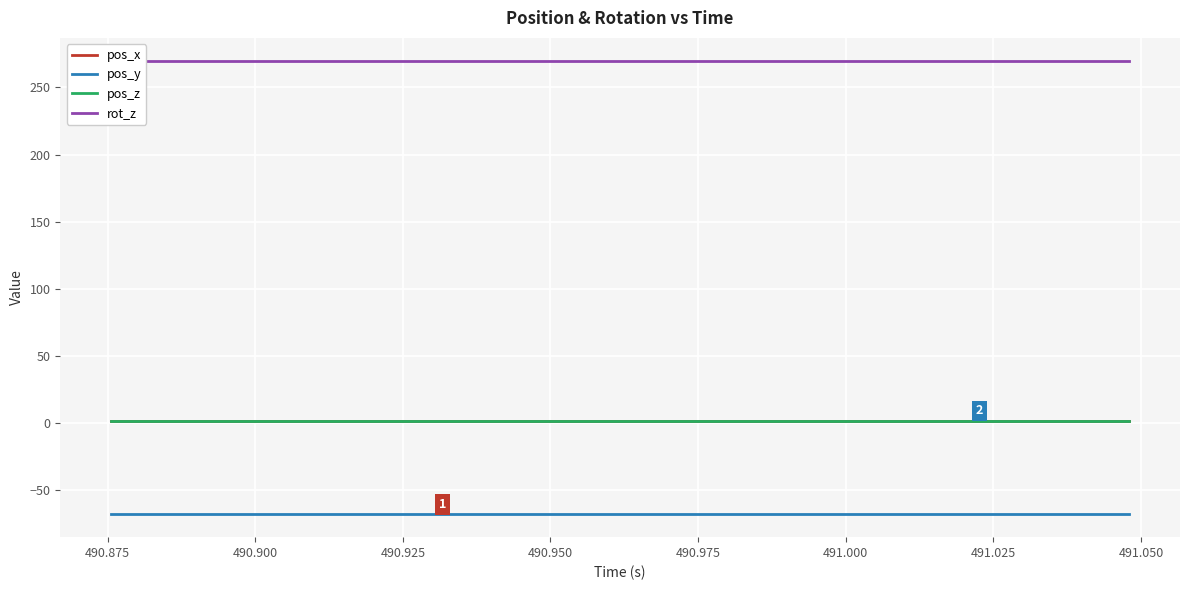

What is the lowest value of the pos_y series?

-68.1